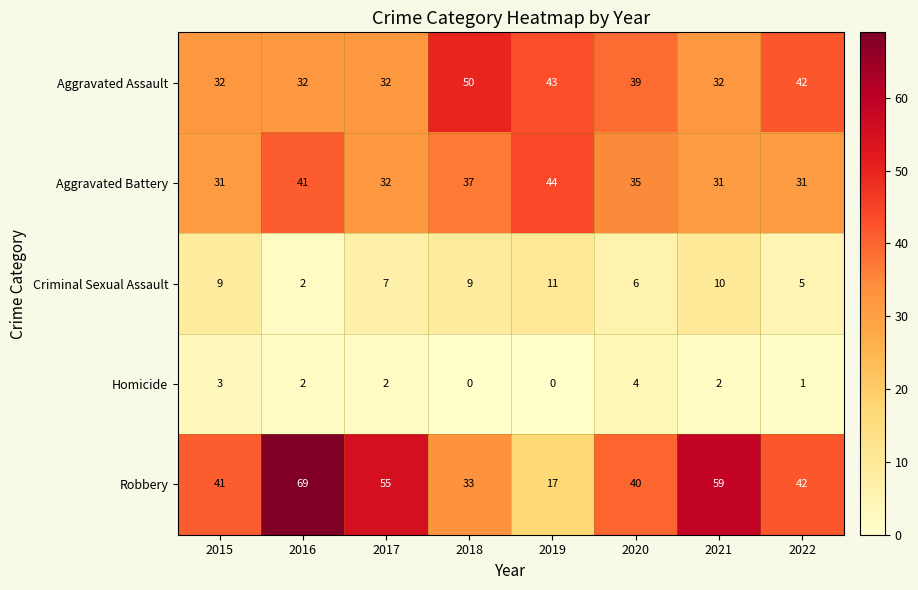

What is the maximum value shown in the chart?

69